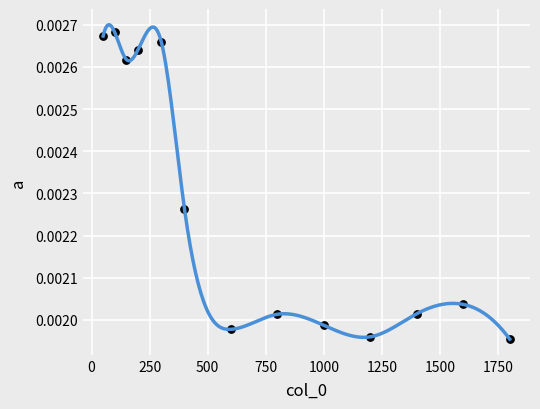

What is the range of X values (max minus min)?

1750.0